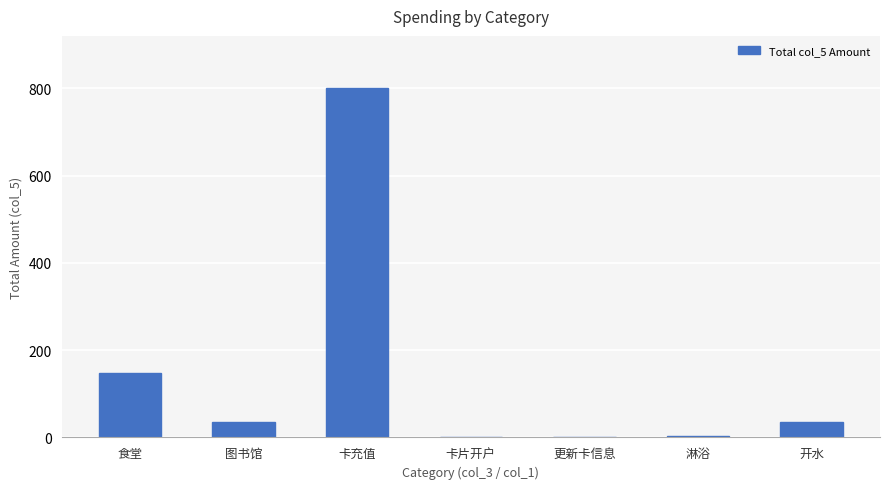

Is it true that the value at 图书馆 is 36.5?

True